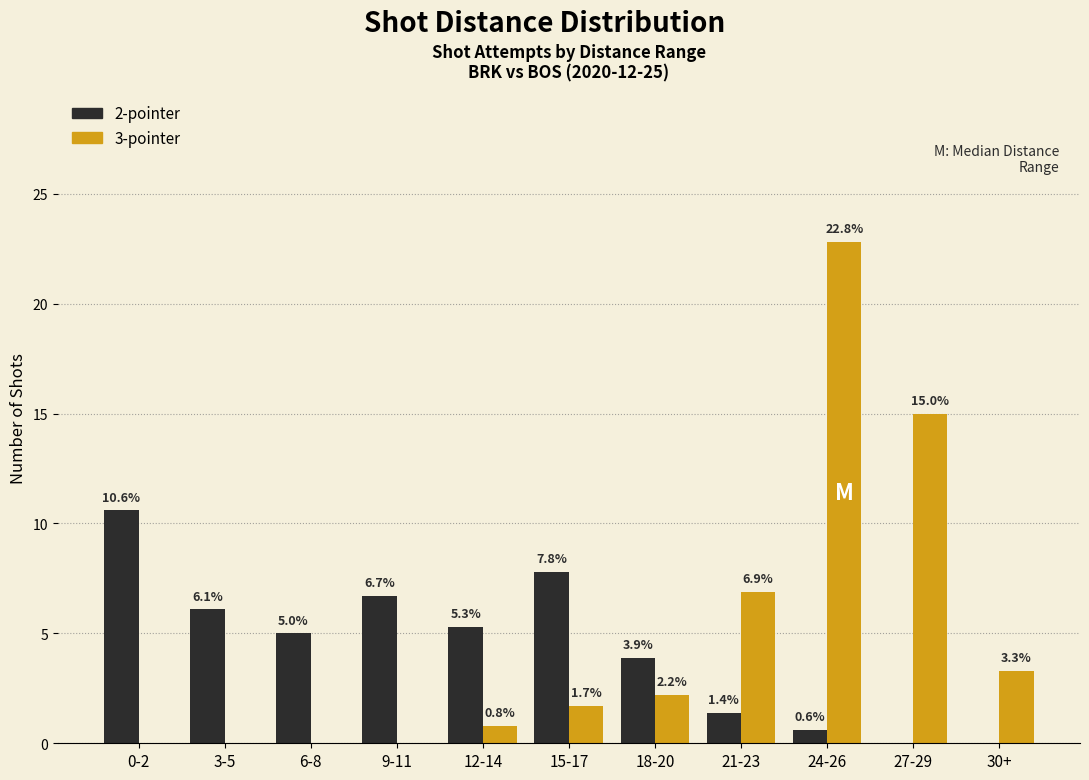

Are the bars grouped side by side (vs. stacked)?

Yes